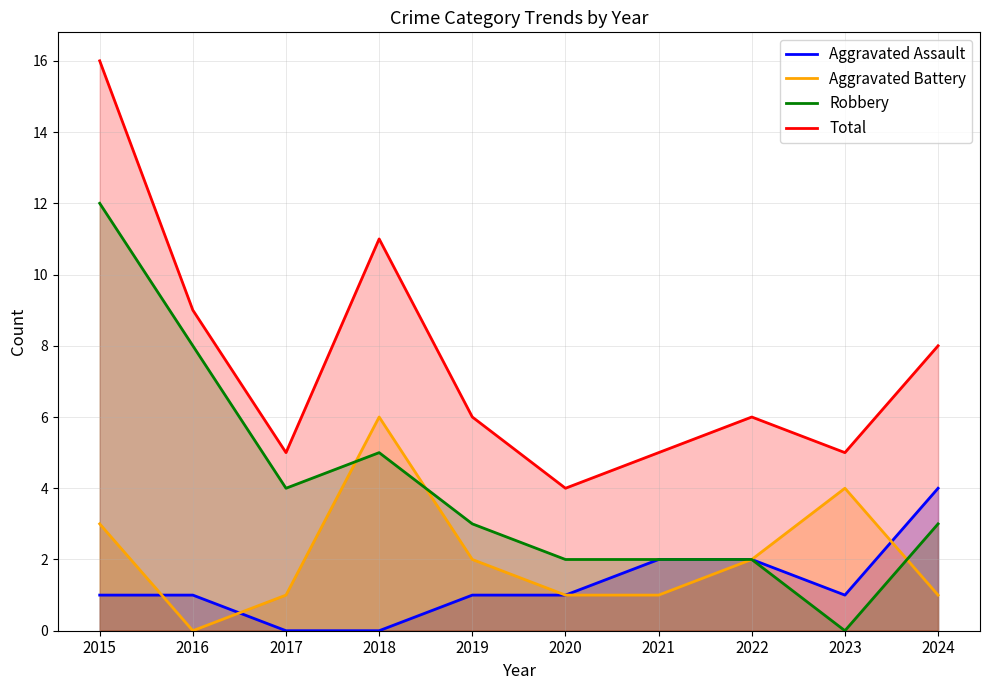

How many data points in Total are above 6?

4